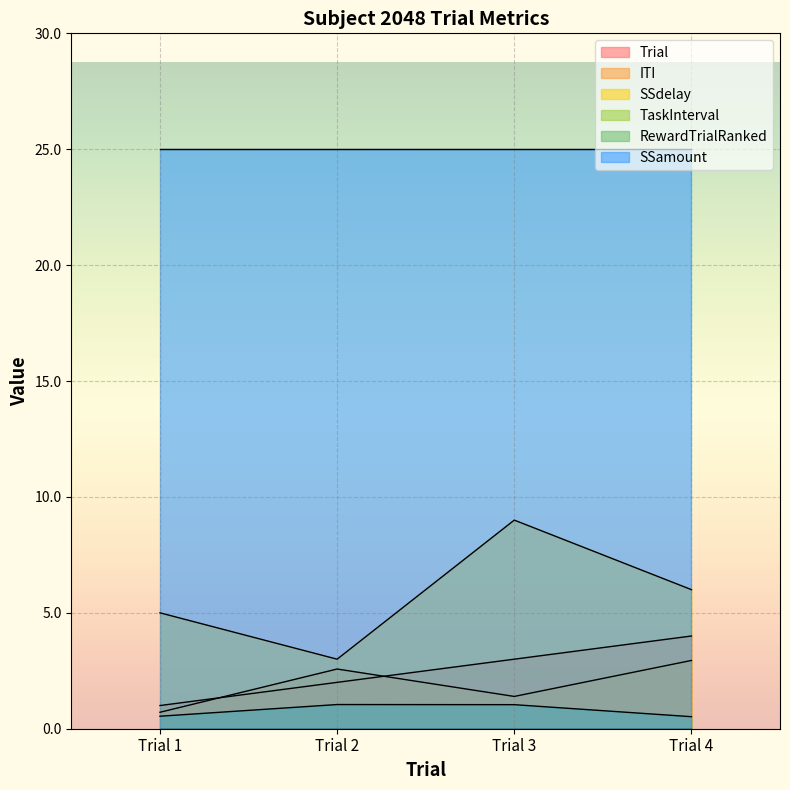

At which label does Trial reach its peak?

Trial 4